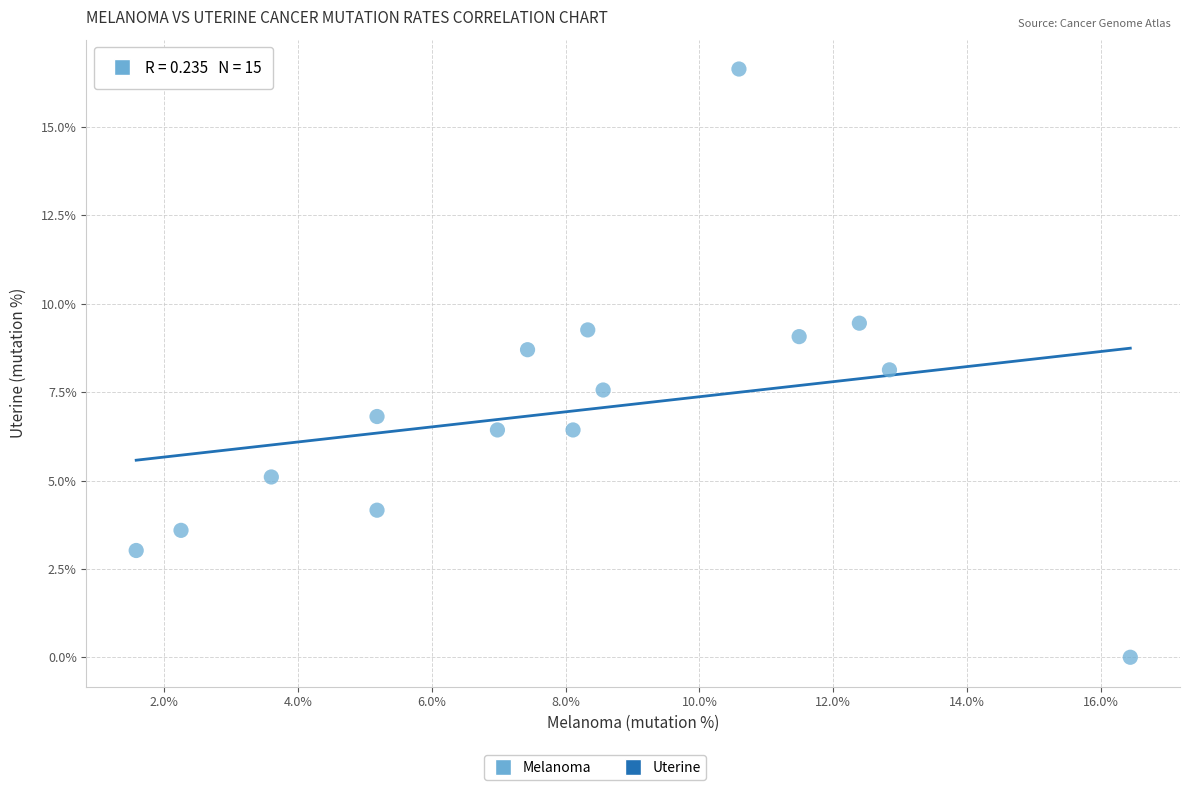

What is the range of X values (max minus min)?

14.9